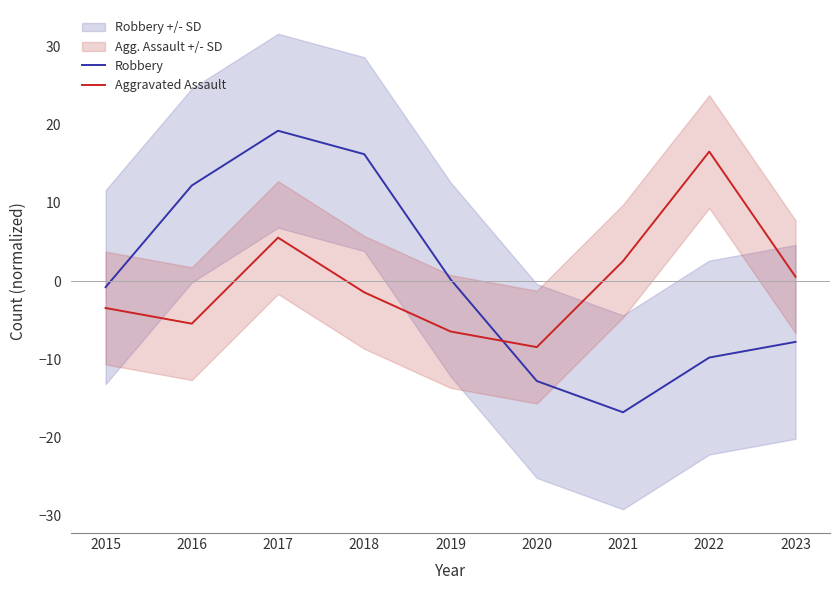

Which series has the largest range (max minus min)?

Robbery